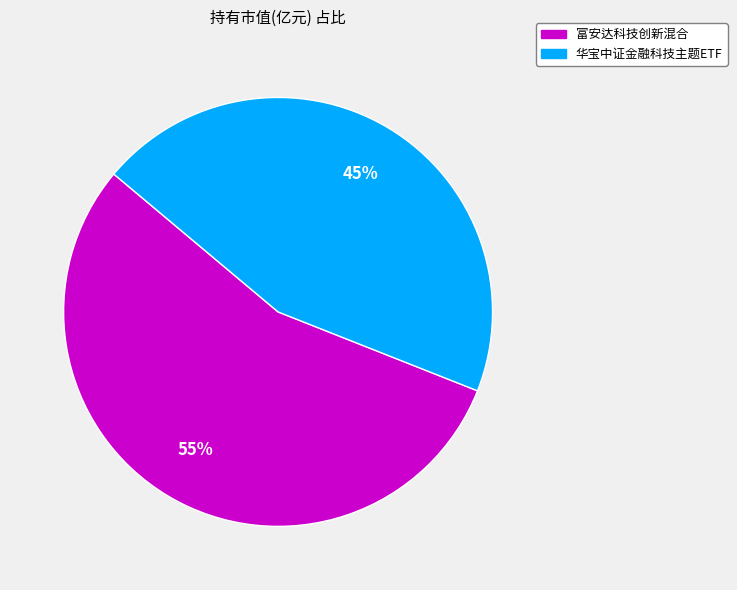

What is the smallest slice in the pie chart?

华宝中证金融科技主题ETF